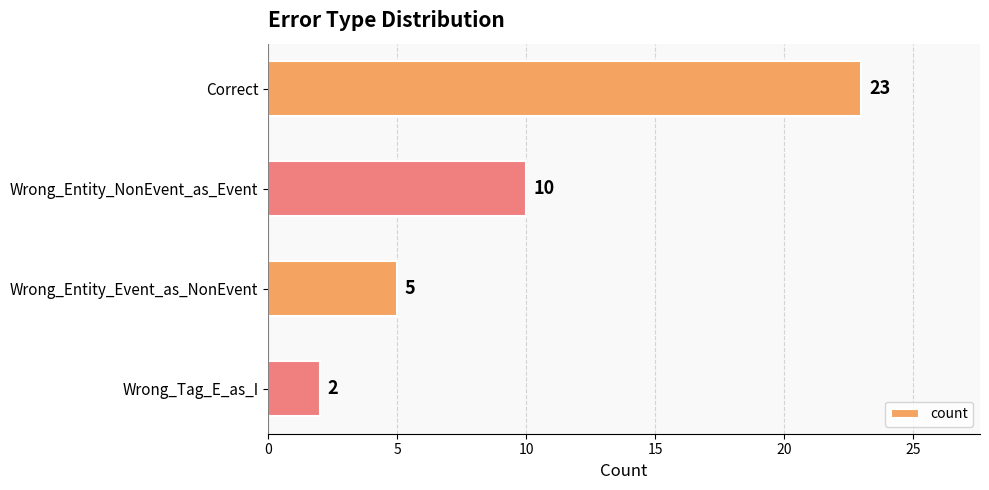

What is the greatest value displayed?

23